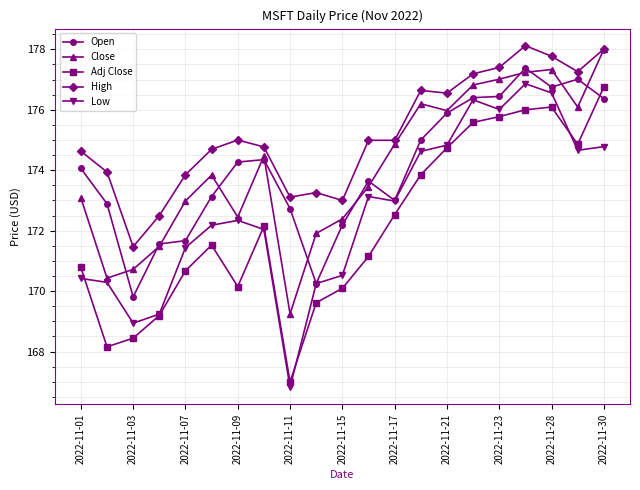

In Adj Close, how many points are lower than both neighbors (excluding endpoints)?

4